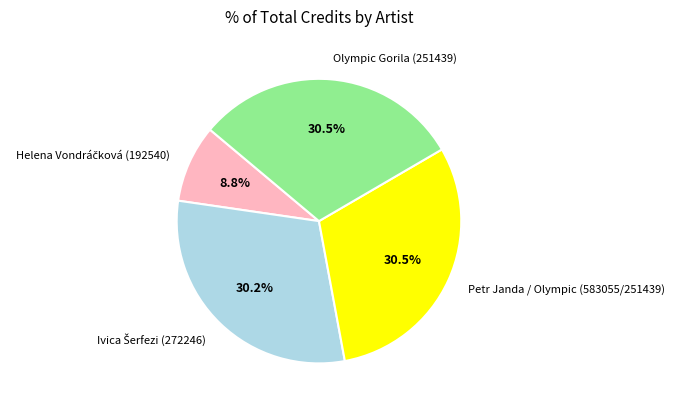

What percentage do Petr Janda / Olympic (583055/251439) and Olympic Gorila (251439) together represent?

61.0%